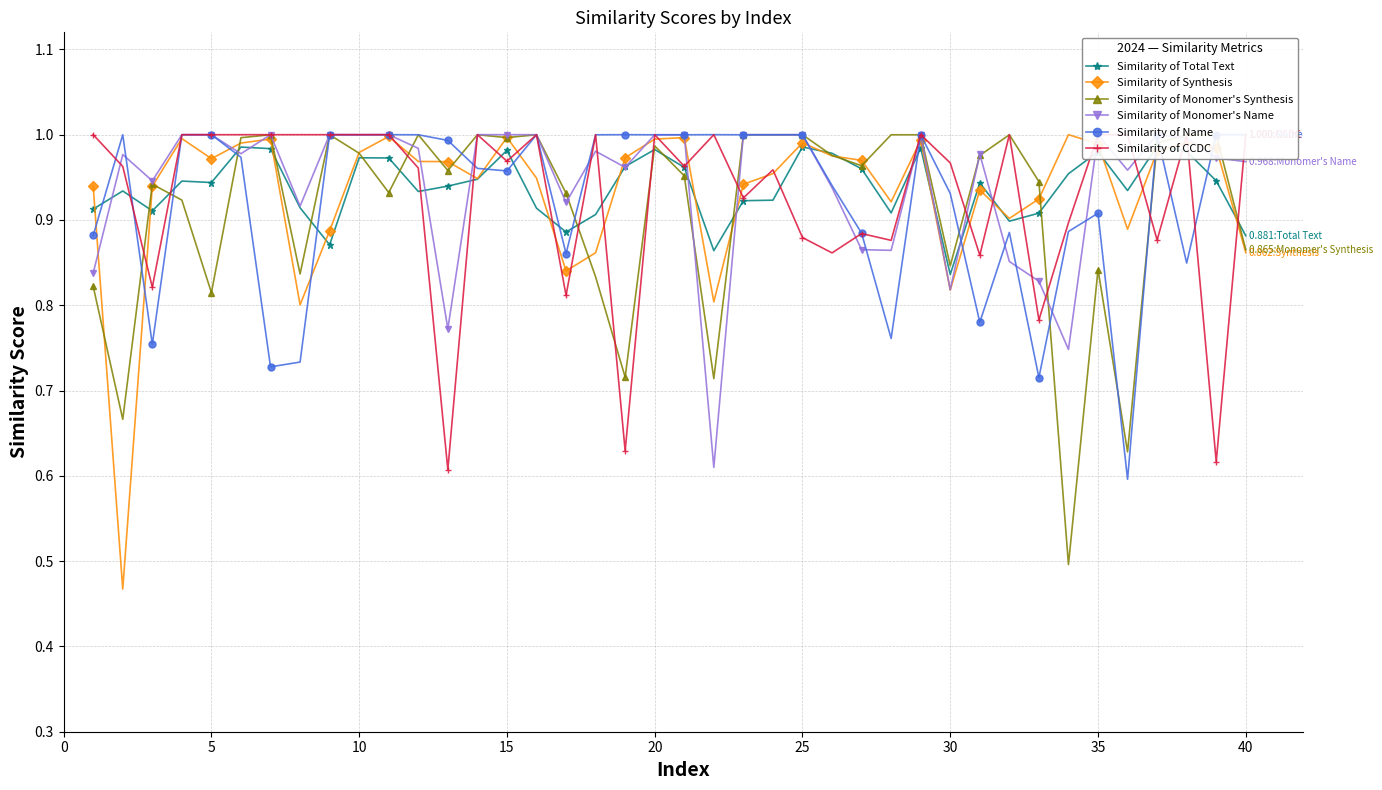

At how many categories does at least one series exceed 0?

40